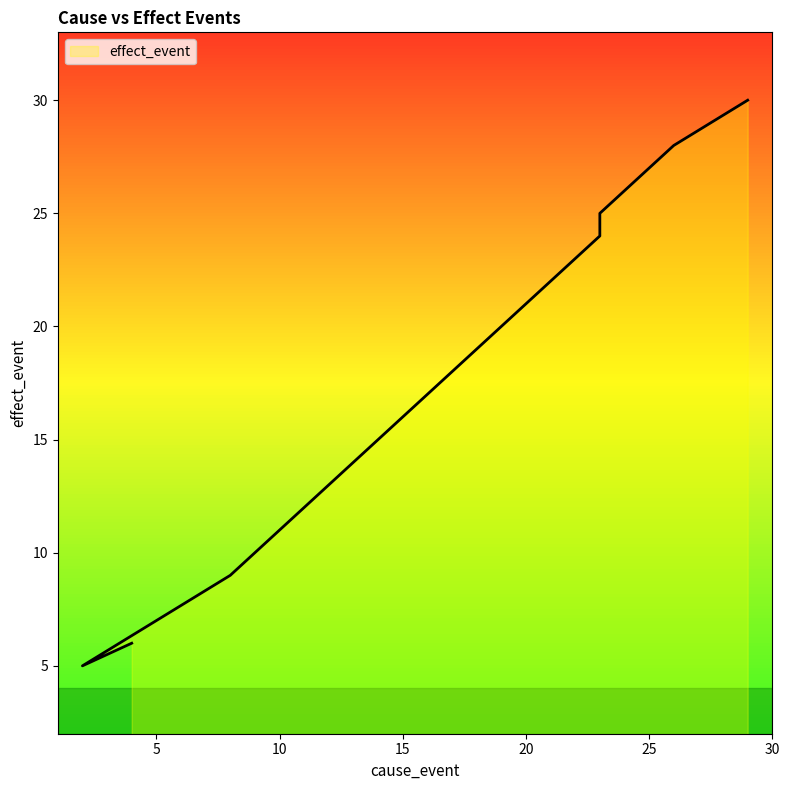

Rank the categories by value from highest to lowest.

29, 26, 24, 23, 23, 20, 19, 18, 17, 16, 15, 14, 12, 9, 8, 4, 2